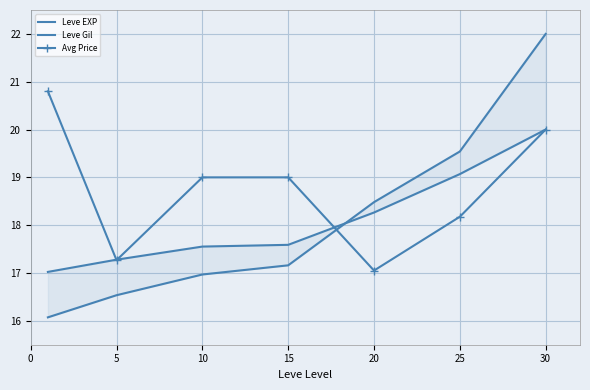

What is the value of the Avg Price point at the 7th from the left?

20.0